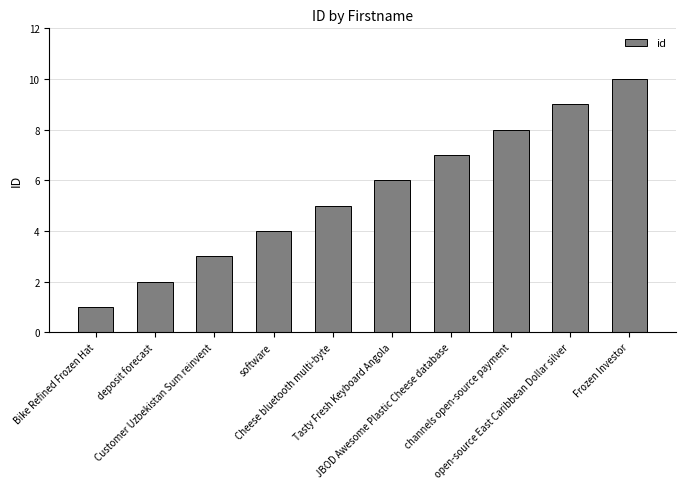

What is the maximum value shown in the chart?

10